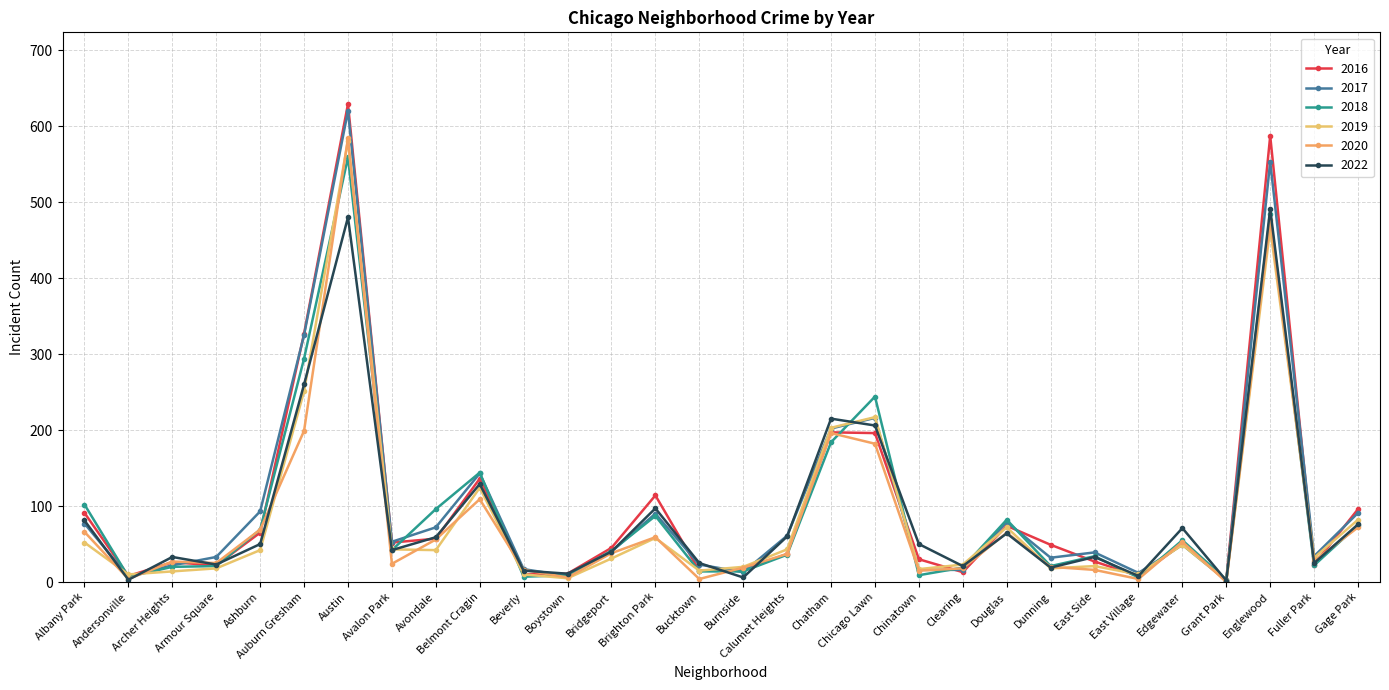

Which series has the largest range (max minus min)?

2016